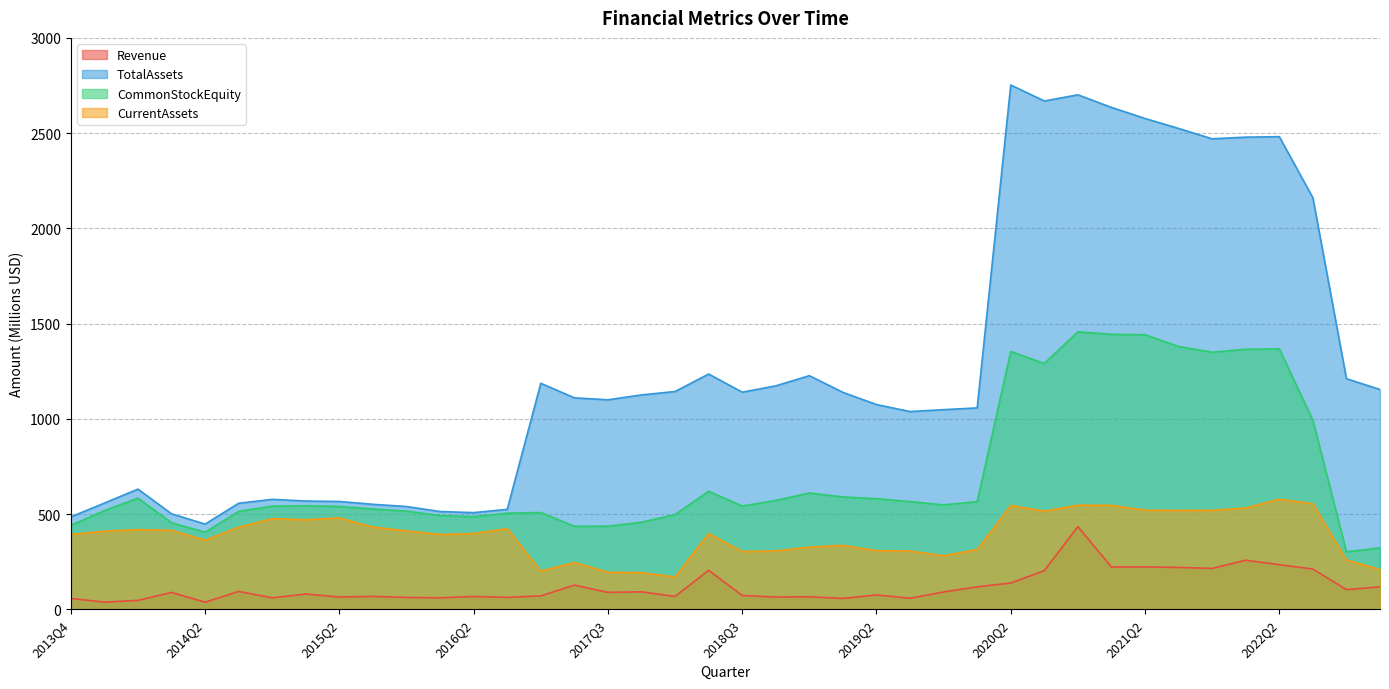

How many lines are shown in the chart?

4